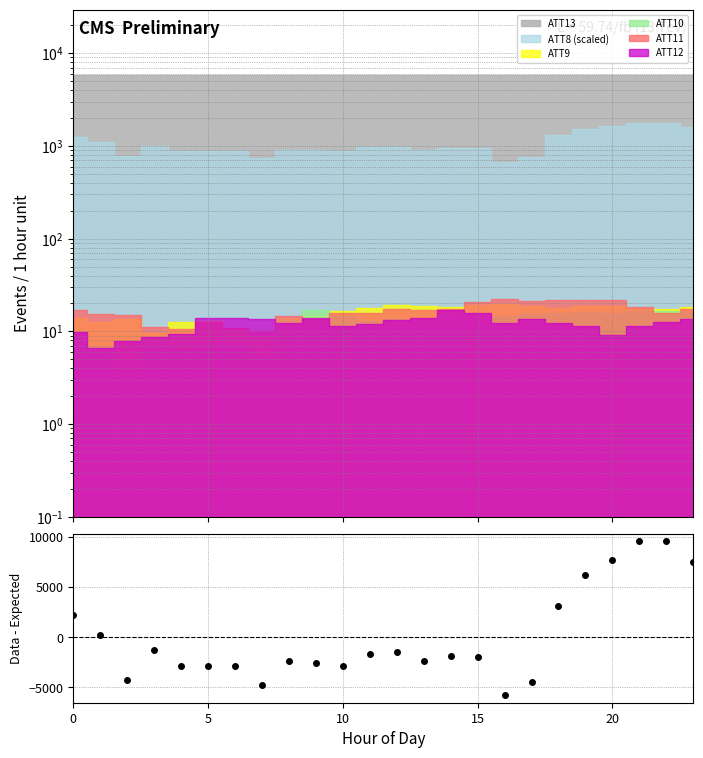

How many values are above zero?

8